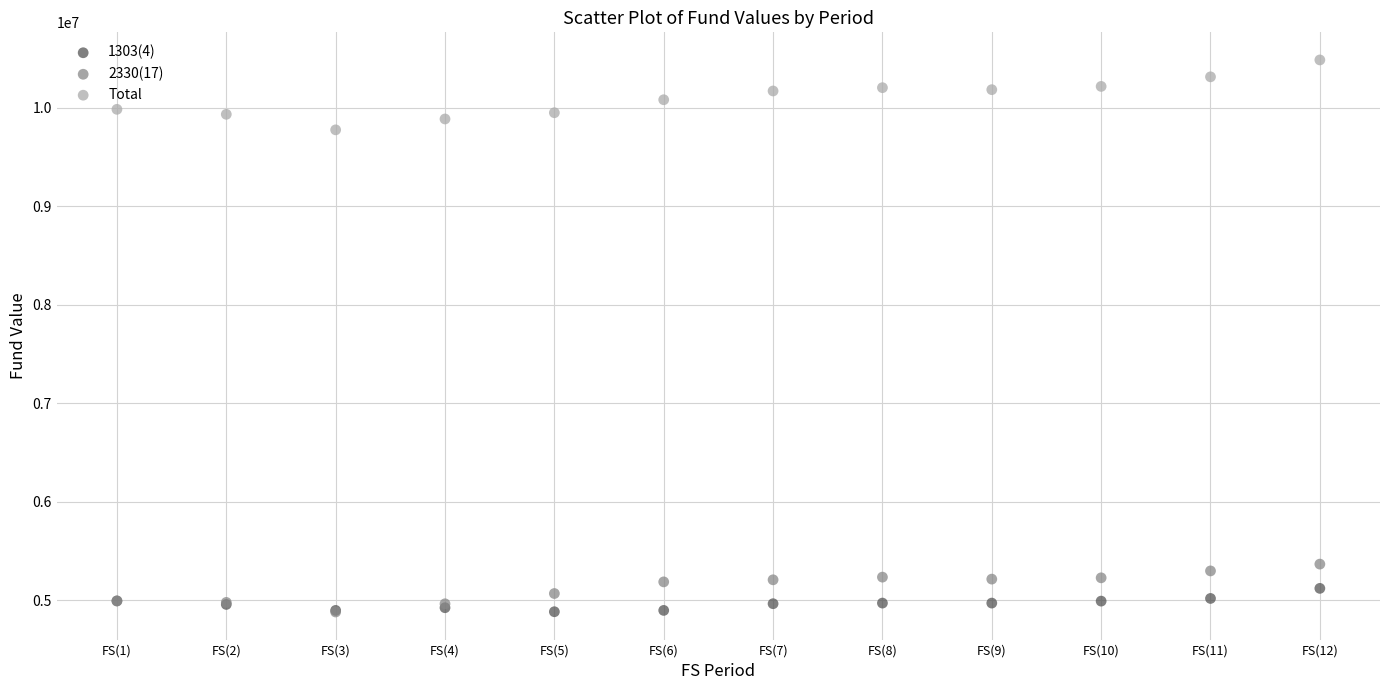

Which series reaches the maximum Y coordinate?

Total